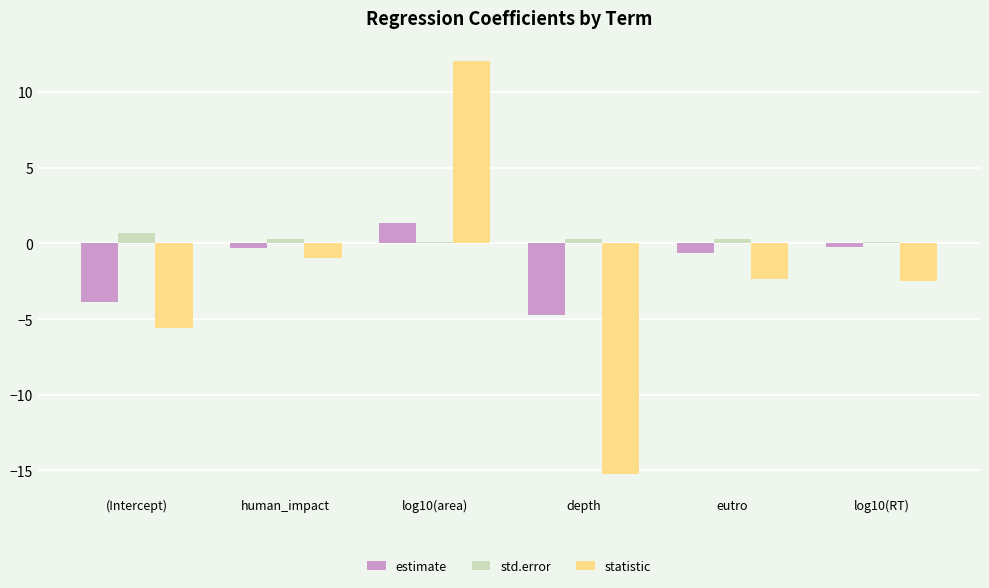

Rank the series by their average value, from lowest to highest.

statistic, estimate, std.error